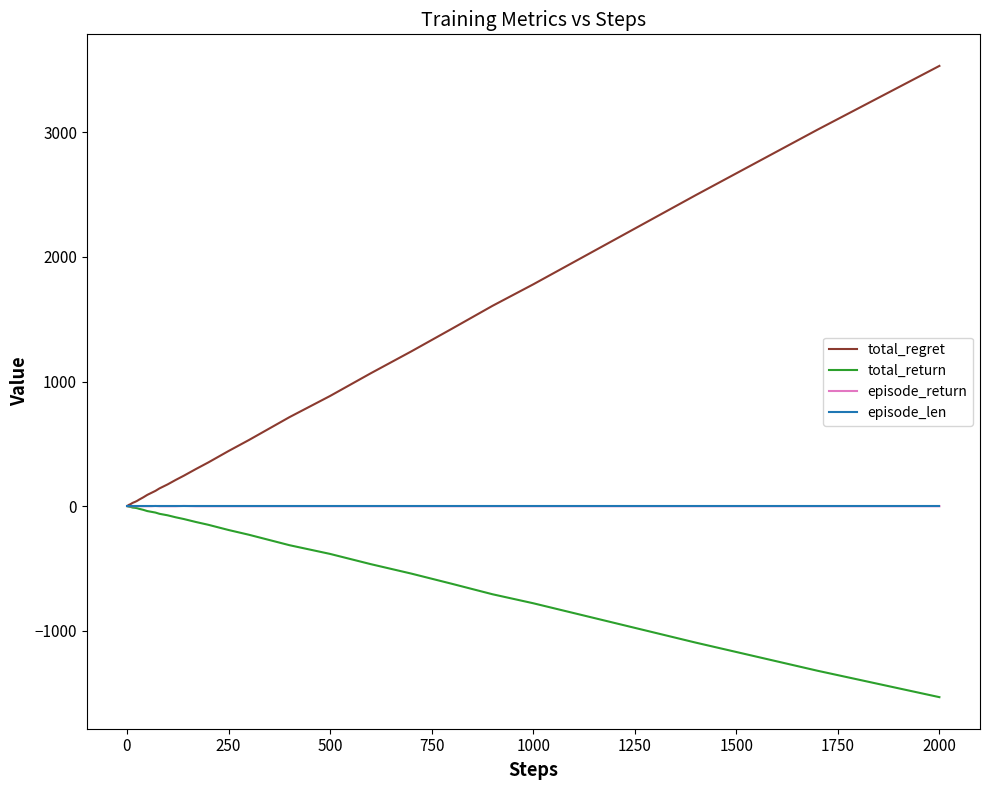

Which series has the largest total across all categories?

total_regret